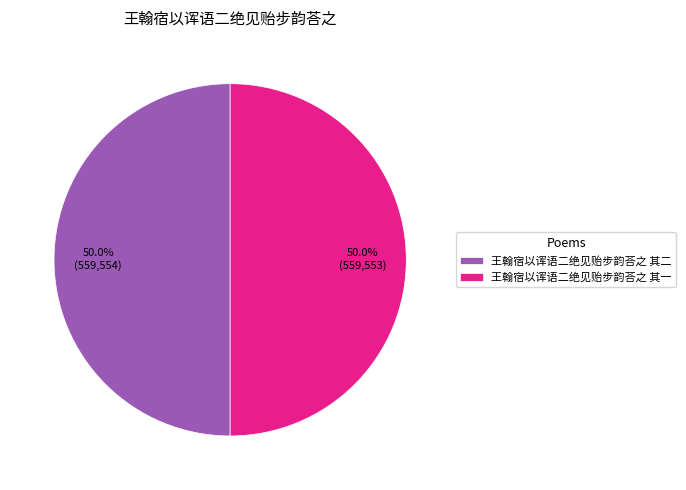

What is the ratio of the value at 王翰宿以诨语二绝见贻步韵荅之 其二 to the value at 王翰宿以诨语二绝见贻步韵荅之 其一?

1.0